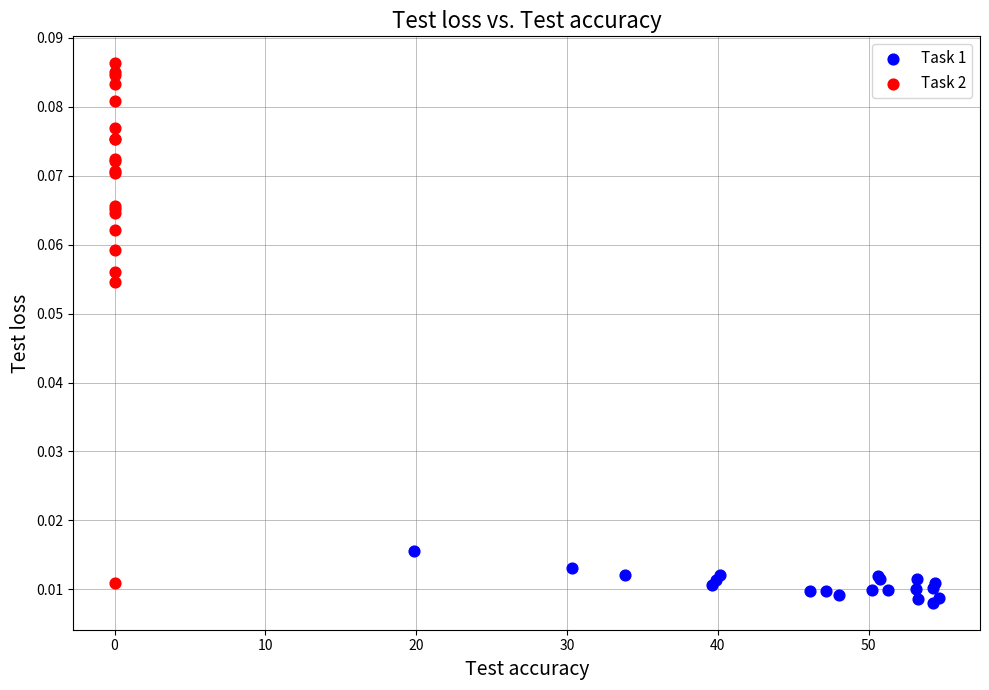

Which series reaches the minimum Y coordinate?

Task 1